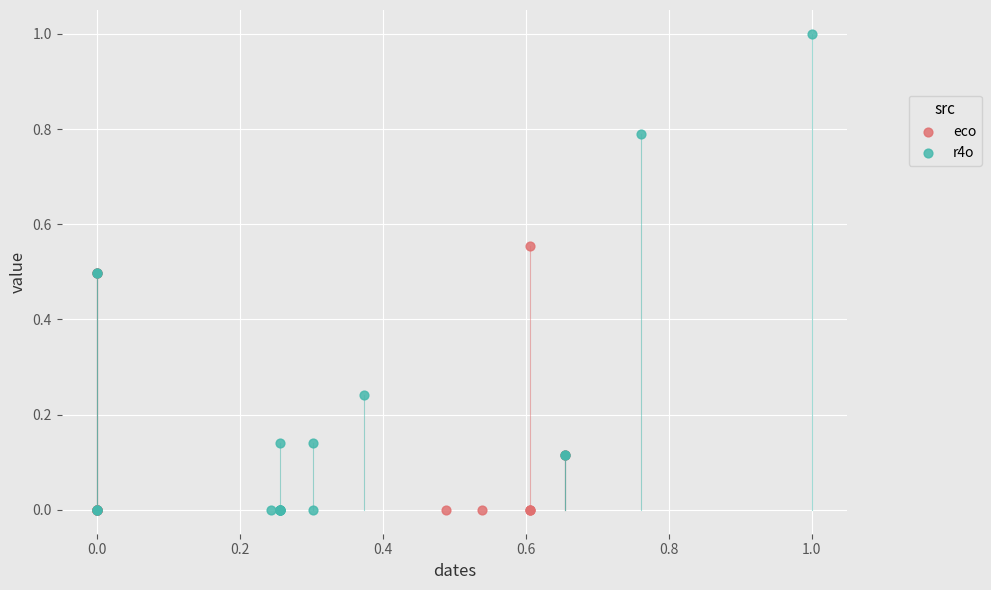

Which series reaches the maximum Y coordinate?

r4o